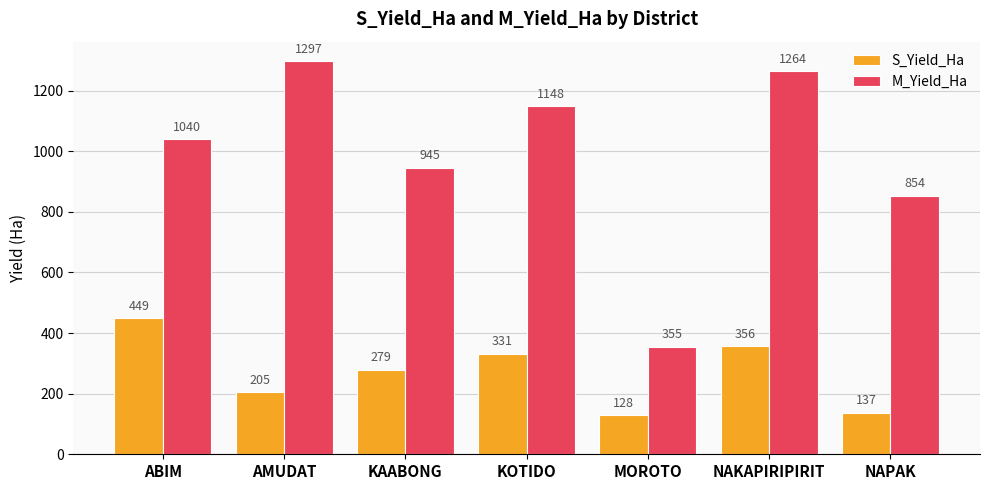

Count the number of categories in the chart.

7